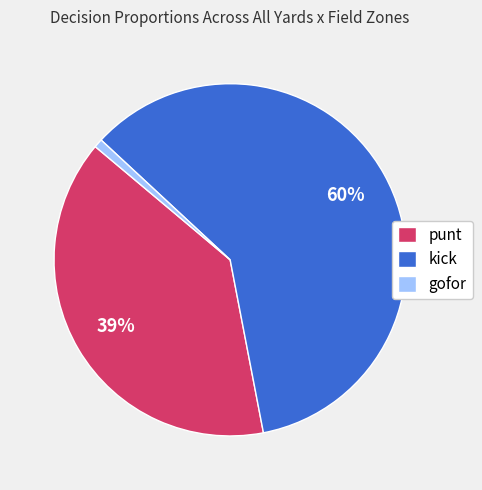

Is there any slice that represents more than half of the pie?

Yes